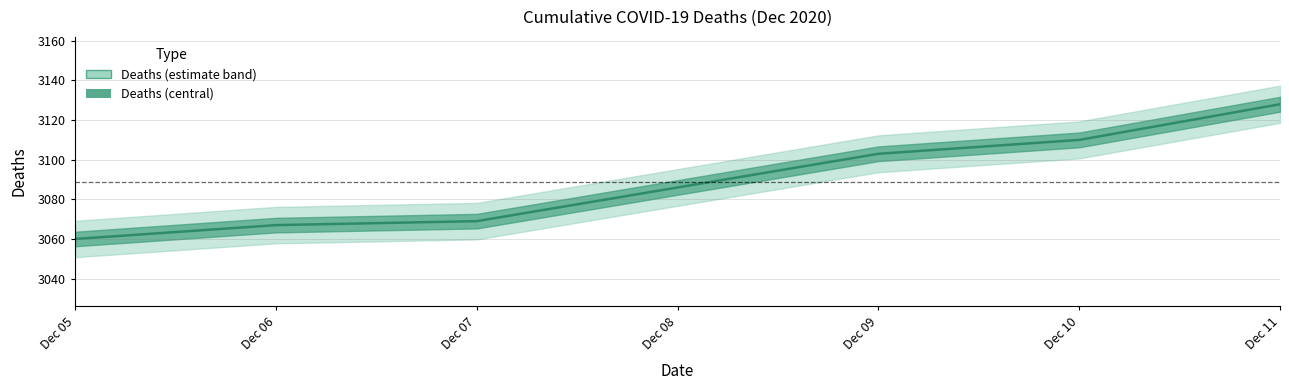

Is it true that the value at Dec 09 is 4692?

False